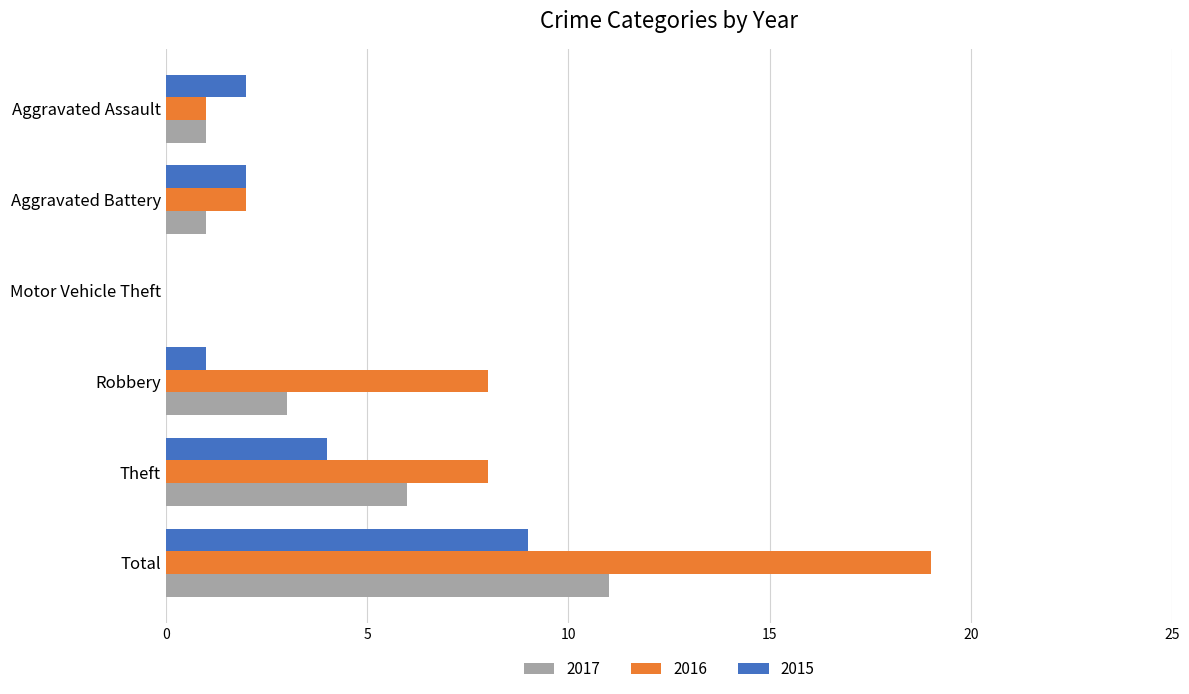

What are all the series names shown in the legend?

2017, 2016, 2015